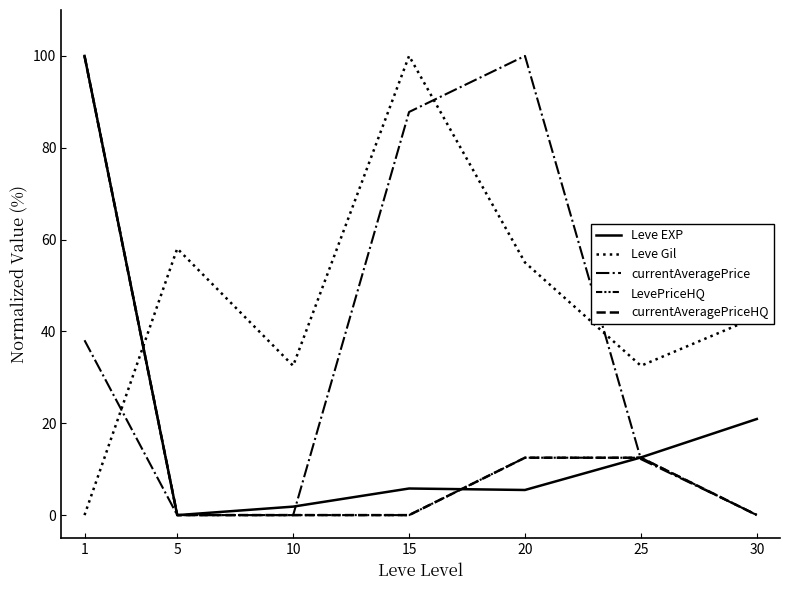

Does the chart have visible grid lines?

No